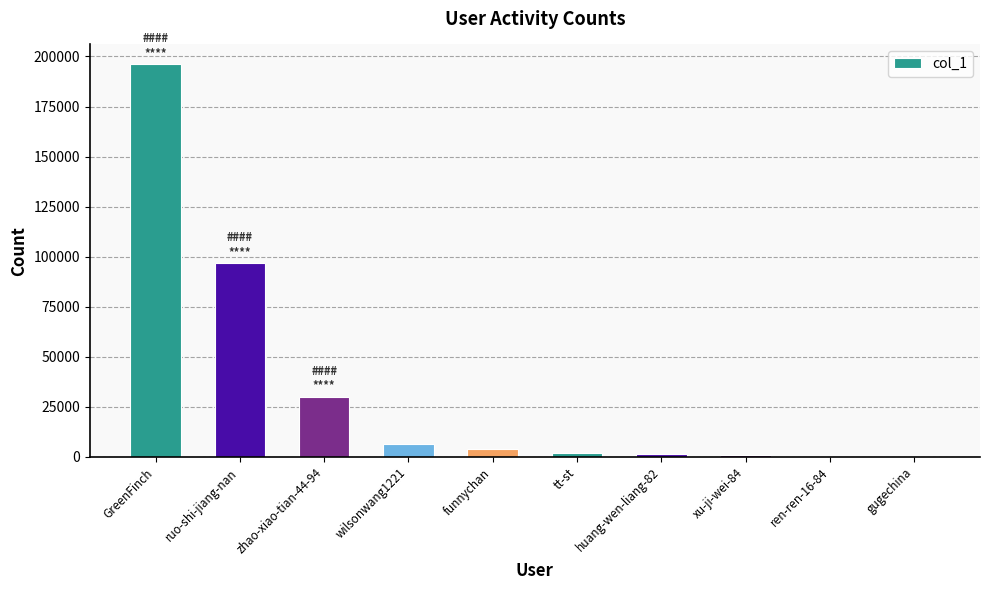

What is the change in value from zhao-xiao-tian-44-94 to ren-ren-16-84?

-30039